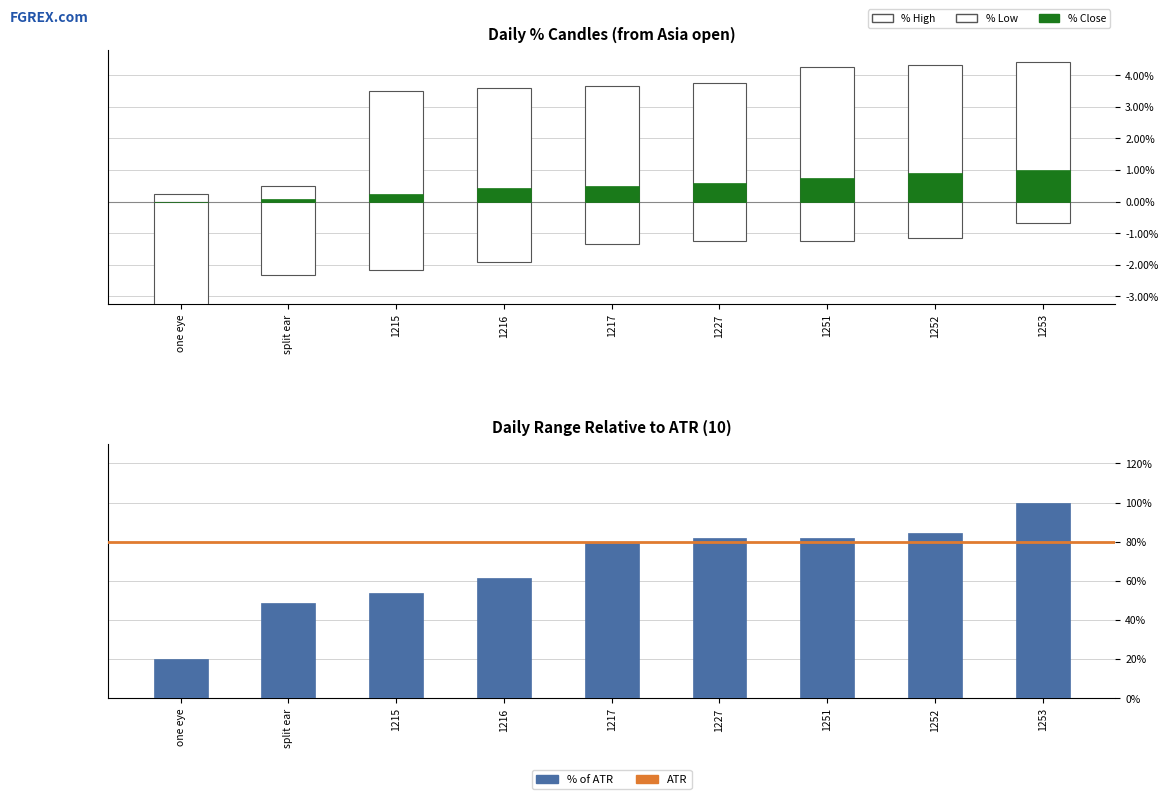

What position from the left is split ear?

2